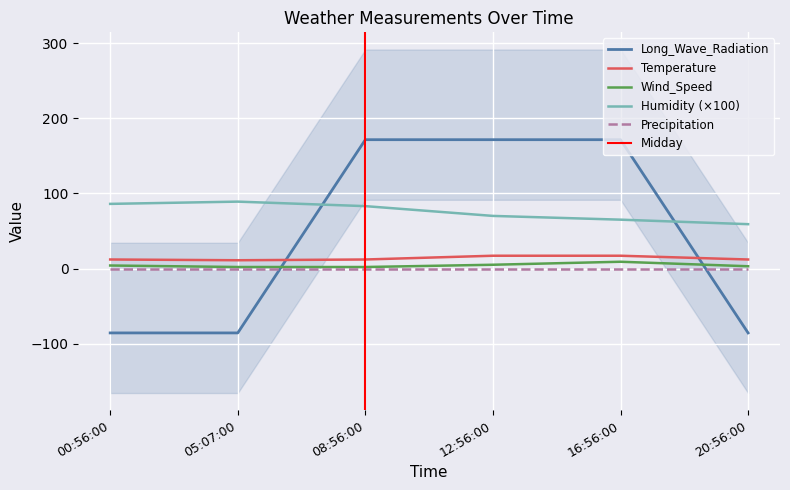

At which label does Long_Wave_Radiation reach its minimum?

00:56:00